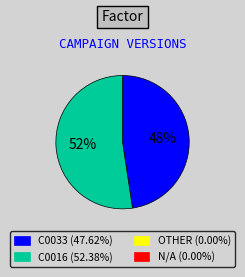

Is there a majority slice in this chart?

Yes